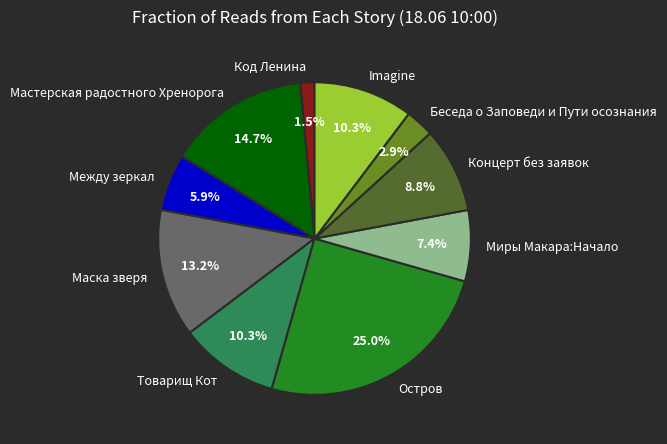

To the nearest percent, what percentage of the pie is Маска зверя?

13%